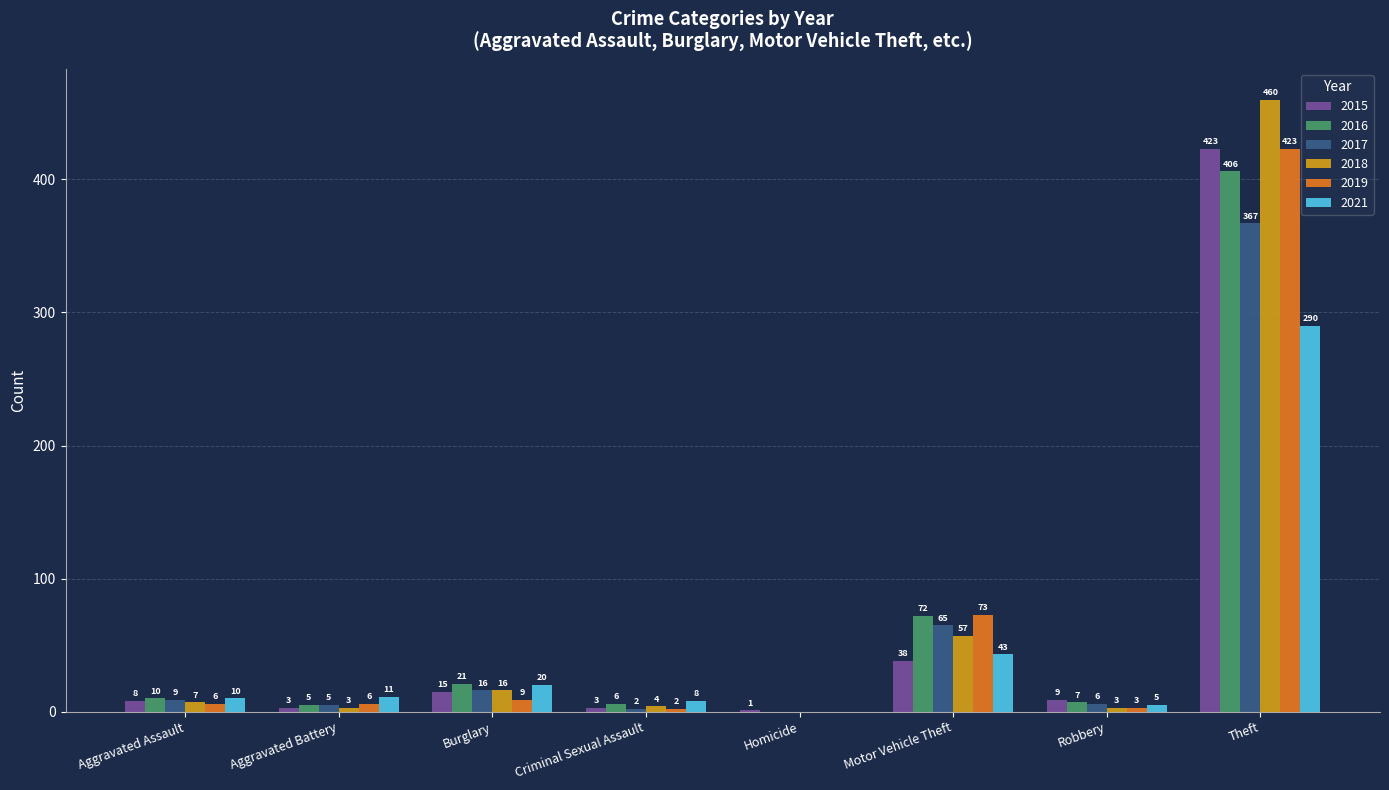

Is it true that 2019 equals 637 at Theft?

False